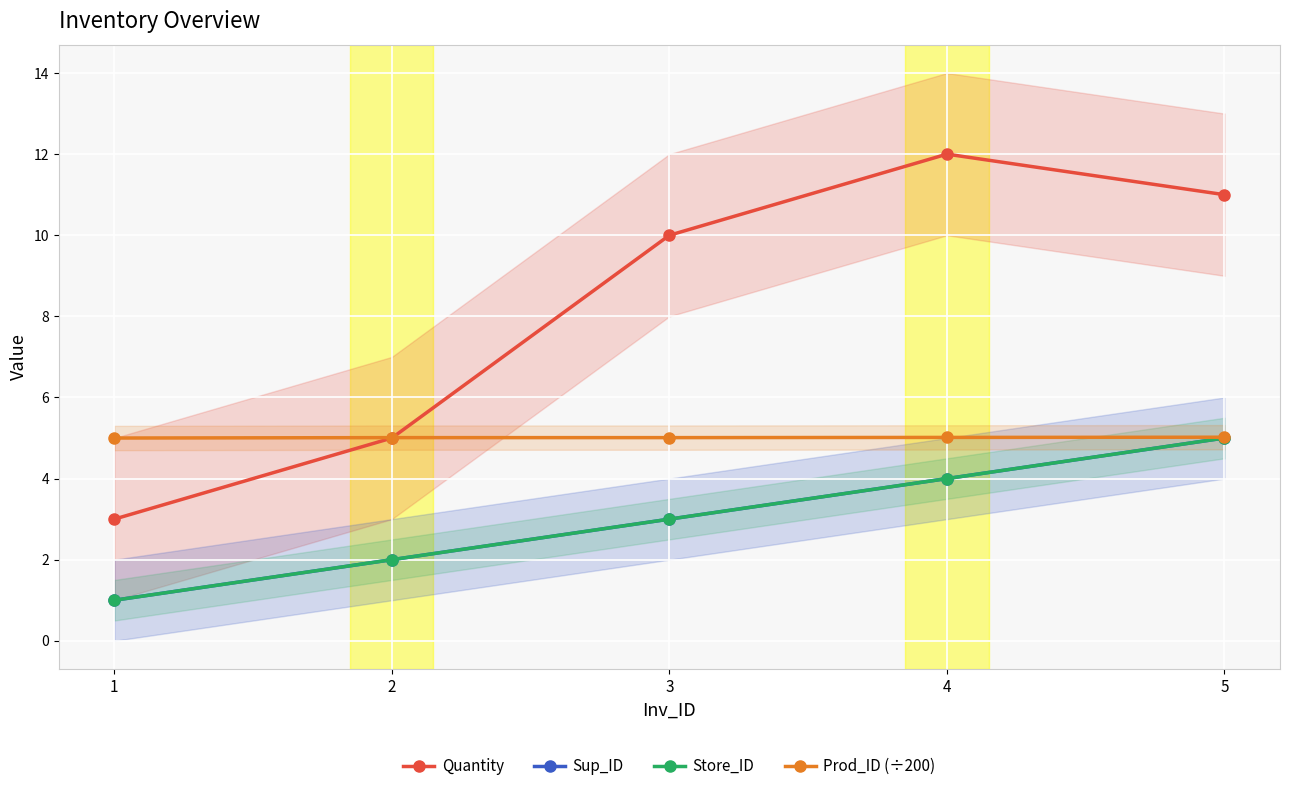

At how many categories does at least one series exceed 11?

1